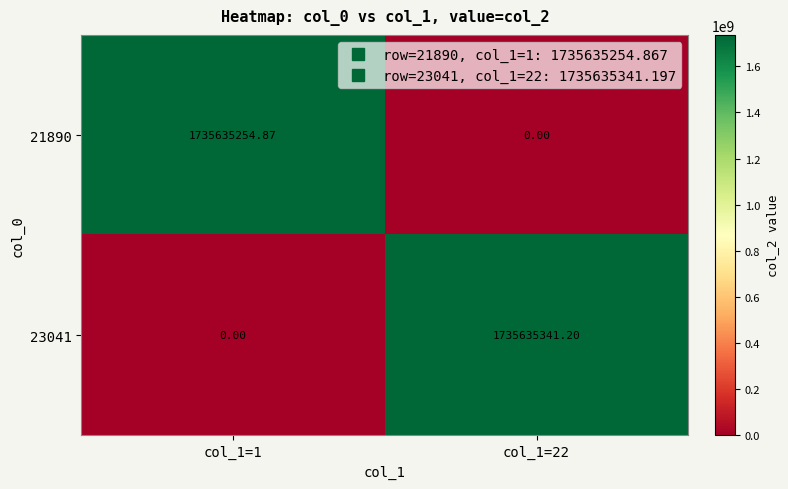

Is the value of 23041 at col_1=1 greater than the value of 21890 at col_1=1?

No